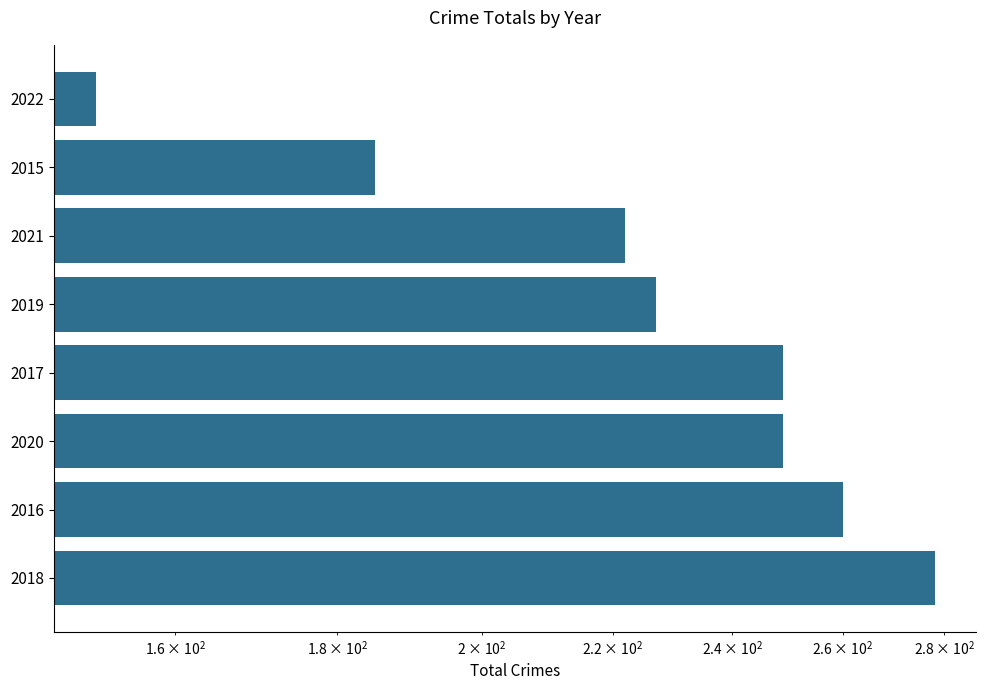

Reading left to right, what are all the values shown in this chart?

278	260	249	249	227	222	185	151